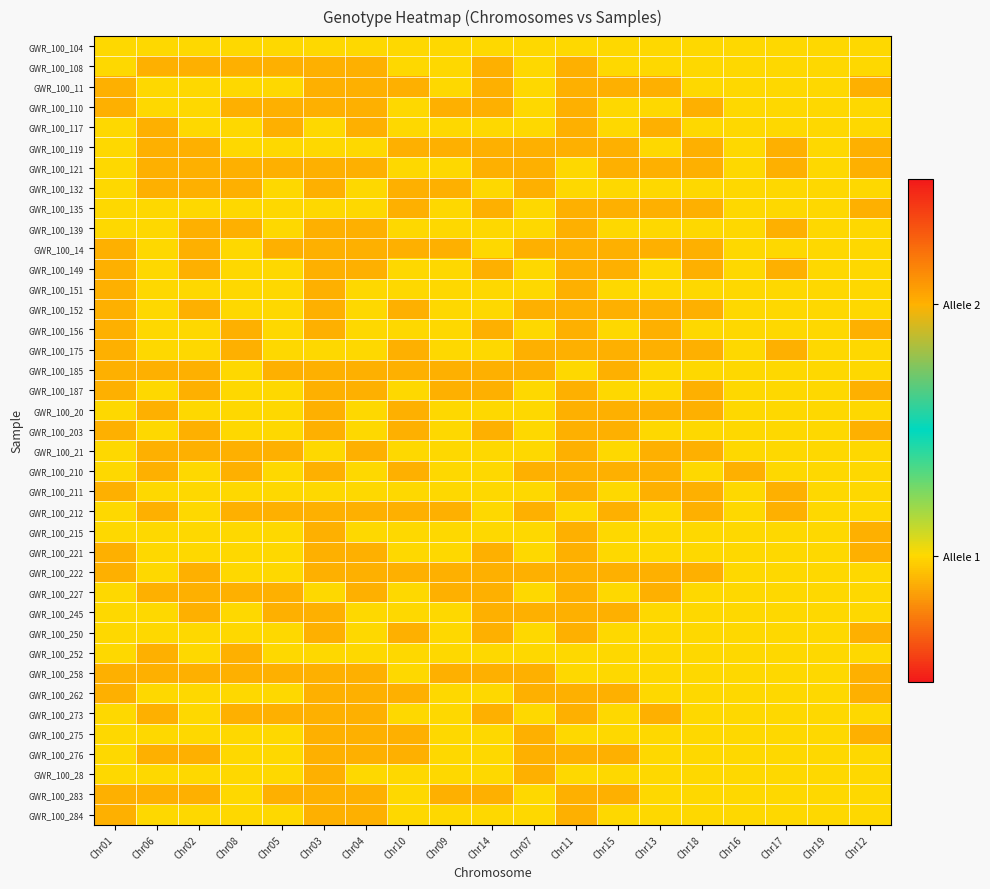

What is the total value across all series at Chr18?

53